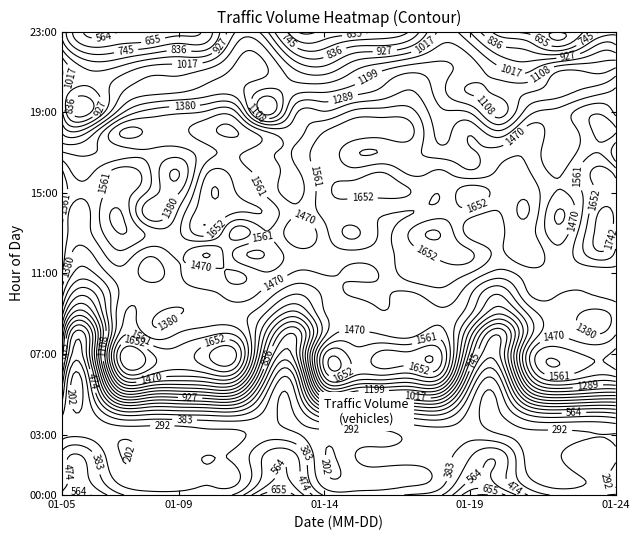

Reading left to right, what are all the values shown in this chart?

00:00:00: 00:00:00=526.2	01:00:00=563.8	02:00:00=398.2	03:00:00=336.0	04:00:00=342.2	05:00:00=344.0	06:00:00=413.5	07:00:00=700.5	08:00:00=648.0	09:00:00=372.0	10:00:00=337.8	11:00:00=353.2	12:00:00=392.2	13:00:00=465.0	14:00:00=716.2	15:00:00=697.8	16:00:00=469.5	17:00:00=370.2	18:00:00=362.5	19:00:00=394.8
01:00:00: 00:00:00=409.8	01:00:00=452.8	02:00:00=234.5	03:00:00=238.2	04:00:00=237.2	05:00:00=282.8	06:00:00=275.5	07:00:00=509.0	08:00:00=522.0	09:00:00=215.0	10:00:00=242.0	11:00:00=262.8	12:00:00=268.2	13:00:00=329.0	14:00:00=538.2	15:00:00=525.5	16:00:00=287.8	17:00:00=246.0	18:00:00=307.0	19:00:00=255.8
02:00:00: 00:00:00=409.8	01:00:00=407.8	02:00:00=201.8	03:00:00=266.5	04:00:00=274.8	05:00:00=291.8	06:00:00=314.2	07:00:00=488.0	08:00:00=484.2	09:00:00=205.2	10:00:00=286.5	11:00:00=315.5	12:00:00=316.2	13:00:00=344.8	14:00:00=459.5	15:00:00=526.8	16:00:00=257.2	17:00:00=277.8	18:00:00=357.5	19:00:00=306.8
03:00:00: 00:00:00=262.8	01:00:00=260.2	02:00:00=221.5	03:00:00=231.0	04:00:00=233.8	05:00:00=265.5	06:00:00=272.0	07:00:00=340.0	08:00:00=304.5	09:00:00=247.0	10:00:00=267.2	11:00:00=269.0	12:00:00=313.5	13:00:00=333.2	14:00:00=353.2	15:00:00=297.0	16:00:00=262.5	17:00:00=264.2	18:00:00=285.8	19:00:00=287.8
04:00:00: 00:00:00=301.5	01:00:00=261.0	02:00:00=482.8	03:00:00=475.8	04:00:00=481.2	05:00:00=492.5	06:00:00=498.0	07:00:00=350.0	08:00:00=296.5	09:00:00=554.5	10:00:00=515.2	11:00:00=531.8	12:00:00=545.8	13:00:00=566.5	14:00:00=347.2	15:00:00=282.8	16:00:00=481.5	17:00:00=538.5	18:00:00=515.5	19:00:00=540.0
05:00:00: 00:00:00=425.8	01:00:00=352.2	02:00:00=1053.8	03:00:00=1027.8	04:00:00=1017.8	05:00:00=1054.2	06:00:00=1017.8	07:00:00=471.0	08:00:00=376.5	09:00:00=1149.2	10:00:00=1114.0	11:00:00=1094.5	12:00:00=1085.5	13:00:00=1064.8	14:00:00=464.2	15:00:00=336.8	16:00:00=940.2	17:00:00=1122.0	18:00:00=1081.8	19:00:00=1054.0
06:00:00: 00:00:00=576.5	01:00:00=479.8	02:00:00=1557.2	03:00:00=1579.0	04:00:00=1505.2	05:00:00=1550.0	06:00:00=1513.8	07:00:00=704.8	08:00:00=520.0	09:00:00=1600.2	10:00:00=1588.5	11:00:00=1580.5	12:00:00=1553.0	13:00:00=1544.8	14:00:00=688.0	15:00:00=490.8	16:00:00=1323.5	17:00:00=1592.5	18:00:00=1509.8	19:00:00=1511.2
07:00:00: 00:00:00=791.5	01:00:00=627.2	02:00:00=1742.2	03:00:00=1679.5	04:00:00=1598.0	05:00:00=1728.8	06:00:00=1735.8	07:00:00=923.0	08:00:00=715.0	09:00:00=1645.0	10:00:00=1603.5	11:00:00=1682.0	12:00:00=1676.2	13:00:00=1665.0	14:00:00=901.5	15:00:00=642.5	16:00:00=1431.5	17:00:00=1620.5	18:00:00=1549.8	19:00:00=1587.2
08:00:00: 00:00:00=911.8	01:00:00=620.5	02:00:00=1499.5	03:00:00=1433.2	04:00:00=1478.0	05:00:00=1533.0	06:00:00=1531.0	07:00:00=1083.8	08:00:00=754.2	09:00:00=1347.5	10:00:00=1493.5	11:00:00=1462.2	12:00:00=1433.5	13:00:00=1512.8	14:00:00=1068.2	15:00:00=669.0	16:00:00=1219.5	17:00:00=1453.5	18:00:00=1387.2	19:00:00=1464.8
09:00:00: 00:00:00=1137.5	01:00:00=881.5	02:00:00=1437.2	03:00:00=1405.2	04:00:00=1376.8	05:00:00=1415.8	06:00:00=1417.2	07:00:00=1278.2	08:00:00=1070.2	09:00:00=1373.2	10:00:00=1395.2	11:00:00=1463.0	12:00:00=1418.0	13:00:00=1455.5	14:00:00=1304.8	15:00:00=1022.2	16:00:00=1299.2	17:00:00=1428.5	18:00:00=1362.8	19:00:00=1418.8
10:00:00: 00:00:00=1326.2	01:00:00=1074.8	02:00:00=1393.0	03:00:00=1429.5	04:00:00=1419.8	05:00:00=1448.8	06:00:00=1498.8	07:00:00=1436.0	08:00:00=1294.8	09:00:00=1401.2	10:00:00=1483.0	11:00:00=1483.2	12:00:00=1460.2	13:00:00=1531.5	14:00:00=1394.8	15:00:00=1208.0	16:00:00=1467.8	17:00:00=1475.8	18:00:00=1468.5	19:00:00=1508.0
11:00:00: 00:00:00=1464.5	01:00:00=1271.0	02:00:00=1437.0	03:00:00=1342.0	04:00:00=1458.0	05:00:00=1519.0	06:00:00=1456.0	07:00:00=1552.0	08:00:00=1458.2	09:00:00=1476.5	10:00:00=1453.5	11:00:00=1484.8	12:00:00=1624.0	13:00:00=1621.0	14:00:00=1558.2	15:00:00=1433.8	16:00:00=1523.0	17:00:00=1527.8	18:00:00=1500.2	19:00:00=1532.5
12:00:00: 00:00:00=1527.2	01:00:00=1376.2	02:00:00=1544.8	03:00:00=1406.5	04:00:00=1488.5	05:00:00=1379.0	06:00:00=1599.0	07:00:00=1645.5	08:00:00=1505.2	09:00:00=1514.5	10:00:00=1533.8	11:00:00=1533.8	12:00:00=1618.2	13:00:00=1676.0	14:00:00=1667.5	15:00:00=1547.5	16:00:00=1640.5	17:00:00=1501.2	18:00:00=1667.2	19:00:00=1632.5
13:00:00: 00:00:00=1546.0	01:00:00=1469.2	02:00:00=1654.8	03:00:00=1533.5	04:00:00=1546.5	05:00:00=1691.0	06:00:00=1423.2	07:00:00=1558.5	08:00:00=1401.0	09:00:00=1529.2	10:00:00=1672.8	11:00:00=1548.2	12:00:00=1673.8	13:00:00=1739.0	14:00:00=1522.0	15:00:00=1533.5	16:00:00=1608.2	17:00:00=1414.8	18:00:00=1667.8	19:00:00=1699.0
14:00:00: 00:00:00=1594.5	01:00:00=1478.5	02:00:00=1659.5	03:00:00=1310.2	04:00:00=1492.2	05:00:00=1721.0	06:00:00=1648.0	07:00:00=1640.8	08:00:00=1479.8	09:00:00=1589.2	10:00:00=1598.0	11:00:00=1570.8	12:00:00=1559.0	13:00:00=1610.0	14:00:00=1605.5	15:00:00=1557.0	16:00:00=1655.0	17:00:00=1370.8	18:00:00=1618.0	19:00:00=1709.5
15:00:00: 00:00:00=1632.2	01:00:00=1504.5	02:00:00=1605.0	03:00:00=1443.5	04:00:00=1374.5	05:00:00=1726.5	06:00:00=1647.0	07:00:00=1542.5	08:00:00=1434.2	09:00:00=1619.2	10:00:00=1673.5	11:00:00=1679.2	12:00:00=1648.8	13:00:00=1566.5	14:00:00=1719.2	15:00:00=1617.2	16:00:00=1625.8	17:00:00=1462.5	18:00:00=1592.2	19:00:00=1660.8
16:00:00: 00:00:00=1580.2	01:00:00=1461.5	02:00:00=1612.8	03:00:00=1482.2	04:00:00=1285.8	05:00:00=1650.5	06:00:00=1605.8	07:00:00=1527.5	08:00:00=1453.0	09:00:00=1615.5	10:00:00=1601.0	11:00:00=1653.5	12:00:00=1538.2	13:00:00=1576.2	14:00:00=1491.5	15:00:00=1579.5	16:00:00=1571.0	17:00:00=1456.2	18:00:00=1627.2	19:00:00=1617.5
17:00:00: 00:00:00=1385.2	01:00:00=1371.8	02:00:00=1434.2	03:00:00=1457.8	04:00:00=1426.8	05:00:00=1533.5	06:00:00=1571.8	07:00:00=1495.0	08:00:00=1481.2	09:00:00=1611.2	10:00:00=1487.8	11:00:00=1477.8	12:00:00=1495.0	13:00:00=1419.0	14:00:00=1458.8	15:00:00=1508.8	16:00:00=1542.0	17:00:00=1393.8	18:00:00=1531.5	19:00:00=1397.8
18:00:00: 00:00:00=1184.2	01:00:00=1239.2	02:00:00=1565.5	03:00:00=1539.5	04:00:00=1534.8	05:00:00=1623.5	06:00:00=1656.0	07:00:00=1484.2	08:00:00=1436.2	09:00:00=1564.5	10:00:00=1610.8	11:00:00=1600.2	12:00:00=1579.0	13:00:00=1350.5	14:00:00=1460.2	15:00:00=1313.5	16:00:00=1524.5	17:00:00=1404.8	18:00:00=1522.5	19:00:00=1564.5
19:00:00: 00:00:00=1029.0	01:00:00=837.5	02:00:00=1252.8	03:00:00=1414.2	04:00:00=1454.0	05:00:00=1490.0	06:00:00=1464.5	07:00:00=966.0	08:00:00=1356.8	09:00:00=1388.2	10:00:00=1496.2	11:00:00=1513.5	12:00:00=1496.0	13:00:00=1307.5	14:00:00=1280.8	15:00:00=1063.5	16:00:00=1340.8	17:00:00=1408.5	18:00:00=1531.5	19:00:00=1441.8
20:00:00: 00:00:00=1020.2	01:00:00=897.0	02:00:00=1095.5	03:00:00=1171.0	04:00:00=1192.2	05:00:00=1247.5	06:00:00=1241.2	07:00:00=1069.2	08:00:00=1176.2	09:00:00=1194.5	10:00:00=1253.2	11:00:00=1319.5	12:00:00=1386.5	13:00:00=1231.0	14:00:00=1099.0	15:00:00=1129.2	16:00:00=1192.8	17:00:00=1250.5	18:00:00=1320.2	19:00:00=1398.2
21:00:00: 00:00:00=1114.5	01:00:00=933.8	02:00:00=986.2	03:00:00=1082.0	04:00:00=1085.5	05:00:00=1138.0	06:00:00=1220.0	07:00:00=1208.2	08:00:00=1037.2	09:00:00=989.5	10:00:00=1111.8	11:00:00=1209.0	12:00:00=1281.2	13:00:00=1229.2	14:00:00=1150.2	15:00:00=1057.0	16:00:00=1013.8	17:00:00=1199.8	18:00:00=1197.2	19:00:00=1244.8
22:00:00: 00:00:00=951.0	01:00:00=714.2	02:00:00=745.5	03:00:00=803.8	04:00:00=858.8	05:00:00=871.8	06:00:00=1159.0	07:00:00=1129.2	08:00:00=807.8	09:00:00=777.0	10:00:00=907.0	11:00:00=929.8	12:00:00=1012.5	13:00:00=1150.8	14:00:00=1083.0	15:00:00=893.5	16:00:00=846.0	17:00:00=766.0	18:00:00=941.2	19:00:00=1004.8
23:00:00: 00:00:00=820.8	01:00:00=536.0	02:00:00=566.2	03:00:00=574.5	04:00:00=613.8	05:00:00=698.5	06:00:00=1028.0	07:00:00=947.0	08:00:00=576.2	09:00:00=581.2	10:00:00=601.2	11:00:00=686.0	12:00:00=764.0	13:00:00=1037.8	14:00:00=922.5	15:00:00=699.2	16:00:00=624.0	17:00:00=569.0	18:00:00=666.8	19:00:00=811.0